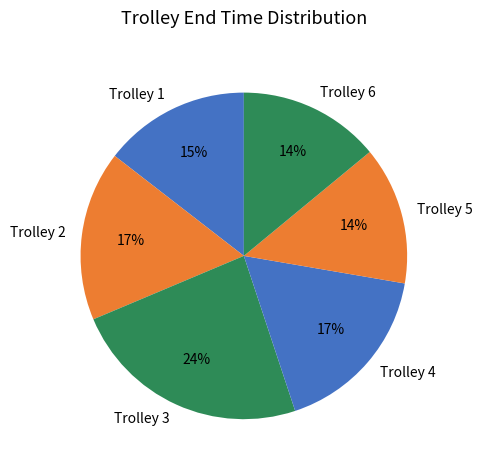

Approximately how many times larger is the value at Trolley 1 compared to Trolley 3?

0.6